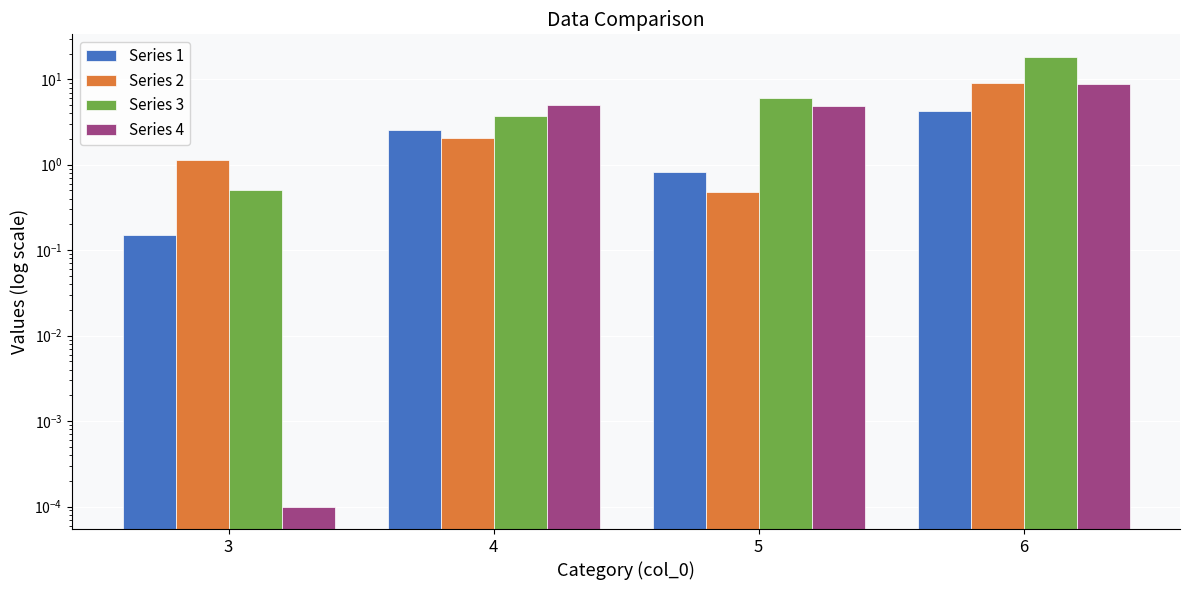

What are all the series names shown in the legend?

Series 1, Series 2, Series 3, Series 4